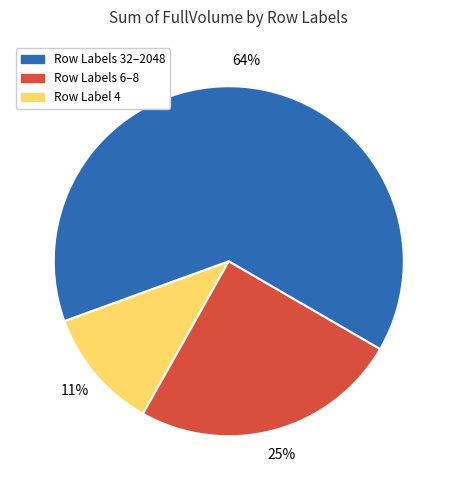

Is there any slice that represents more than half of the pie?

Yes